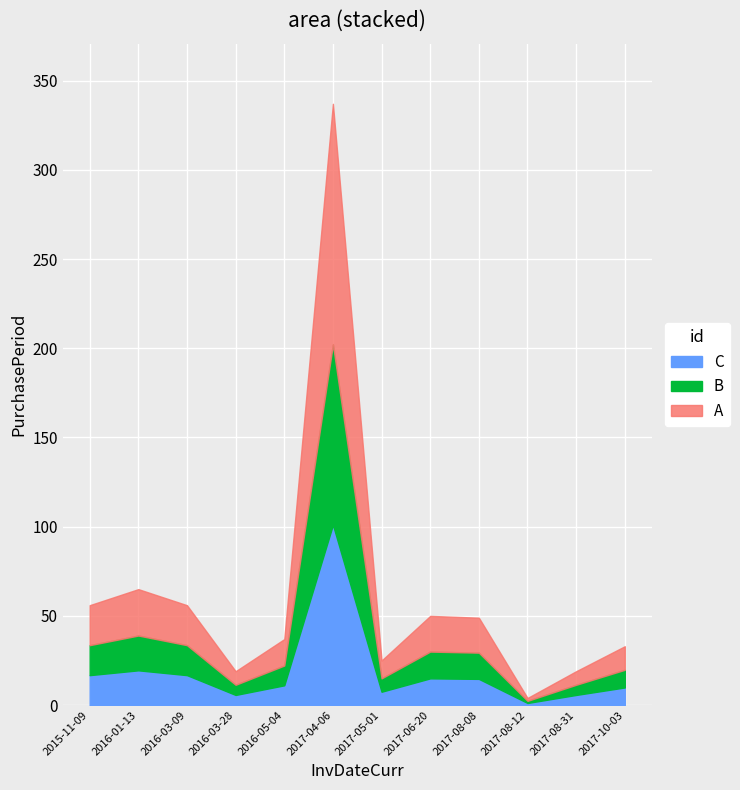

True or false: the data has more than 0 interior local peaks.

True